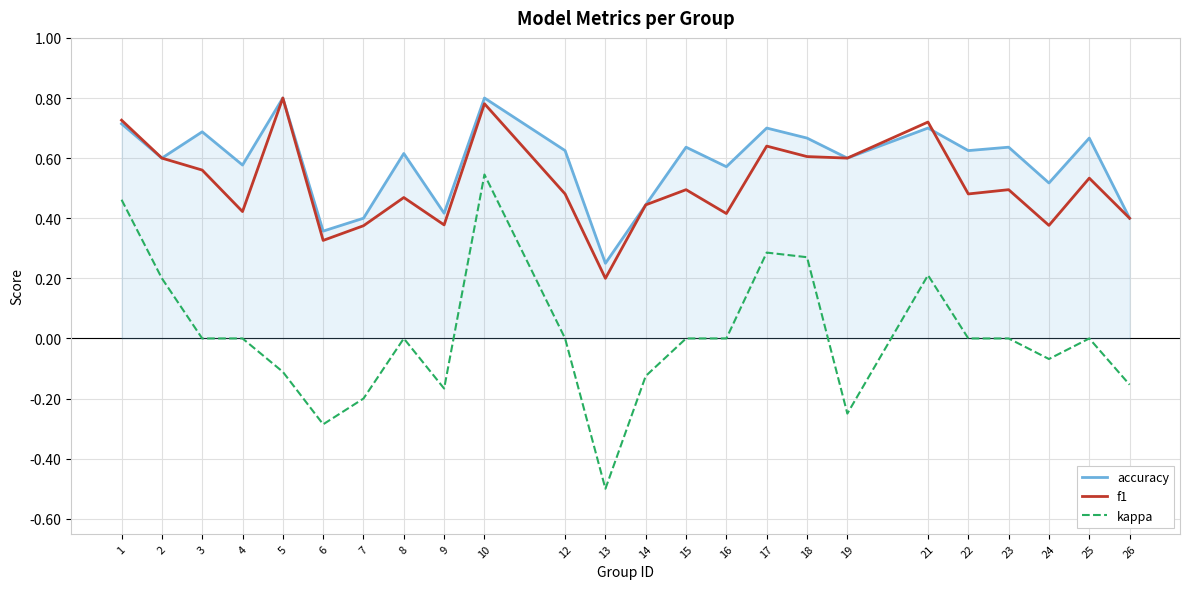

At which category is the sum across all series the highest?

10